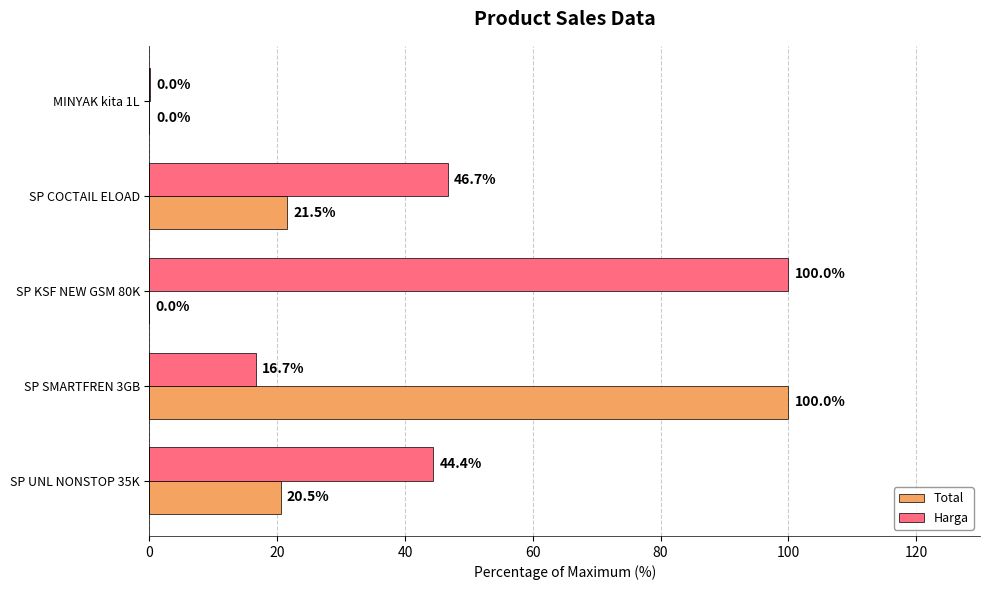

Which category has the highest value in the Harga series?

SP KSF NEW GSM 80K